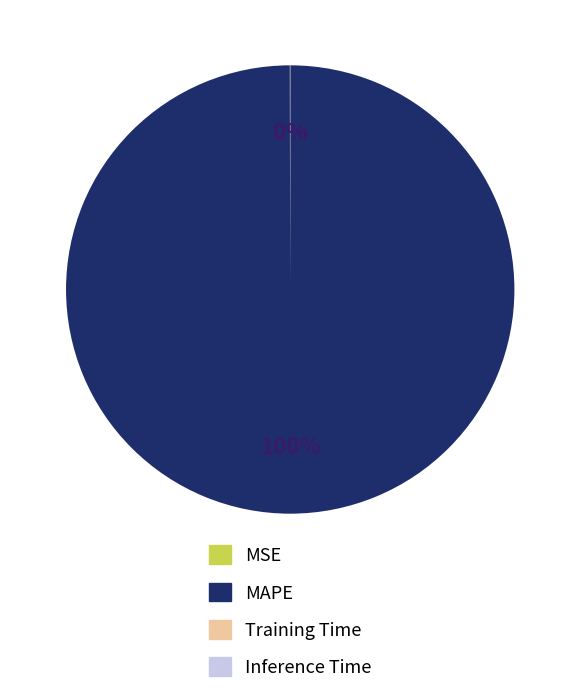

To the nearest percent, what is the difference between the largest and smallest slice percentages?

100%